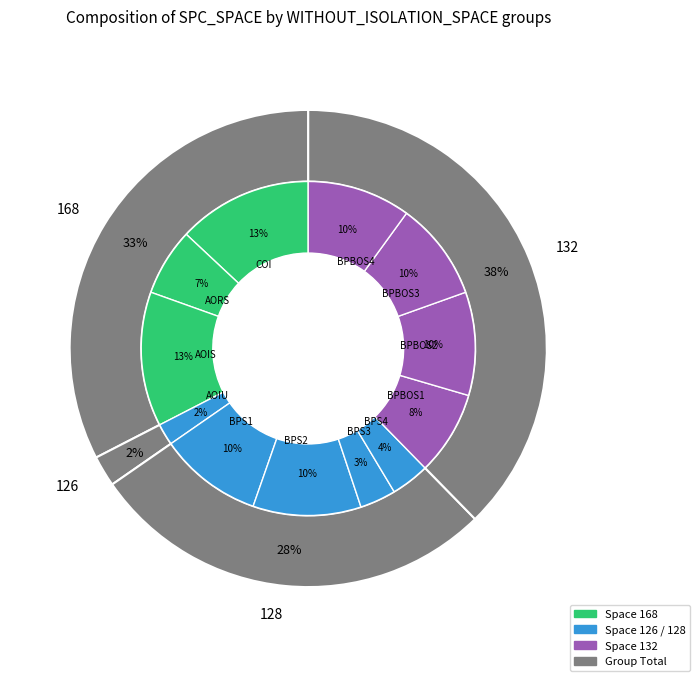

How many segments does this pie chart have?

12